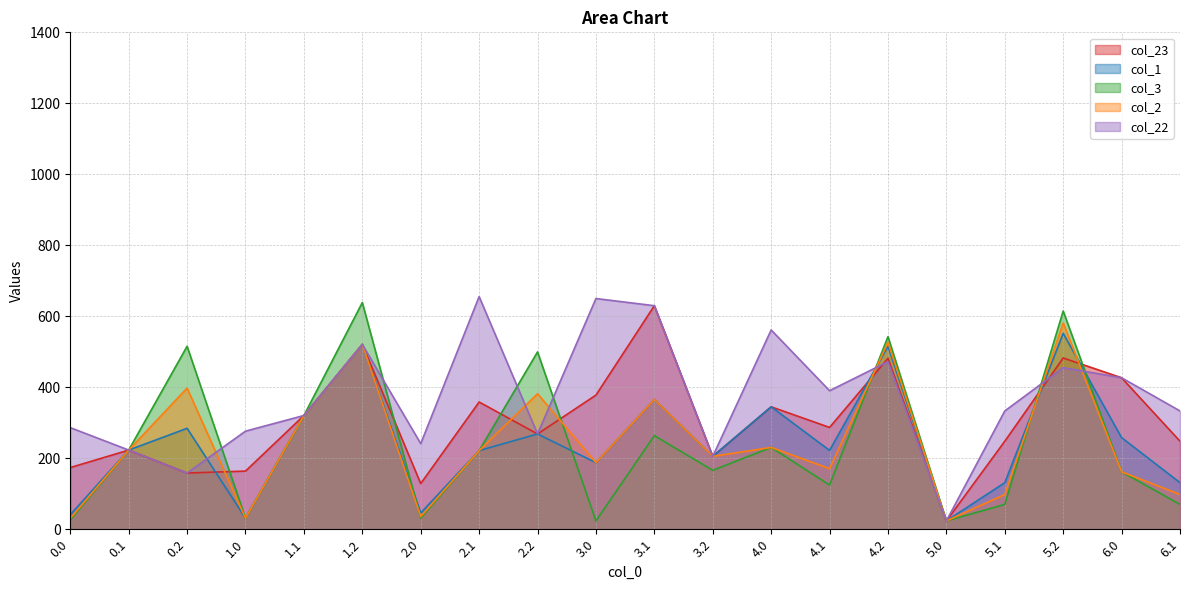

Is the value of col_2 at 5.0 greater than the value of col_3 at 1.0?

No